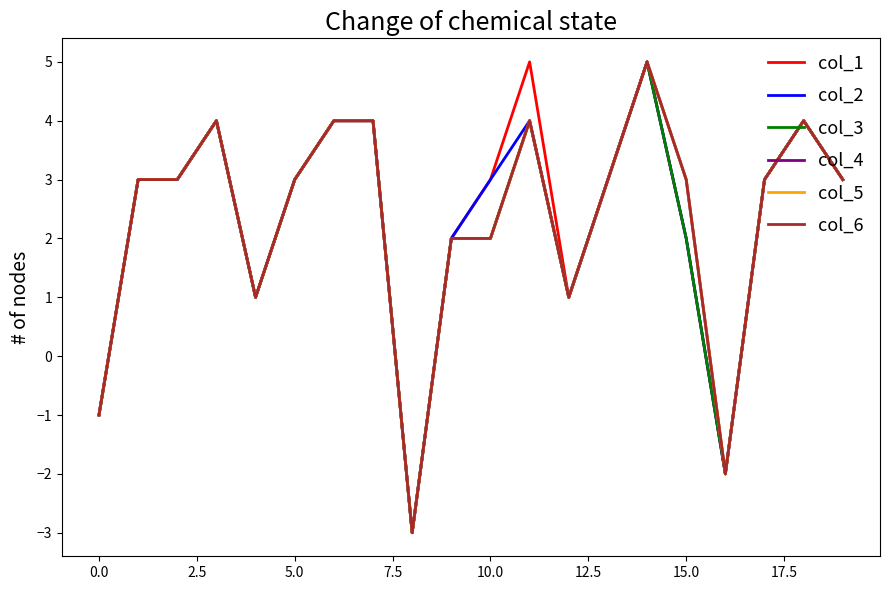

Does the chart have visible grid lines?

No